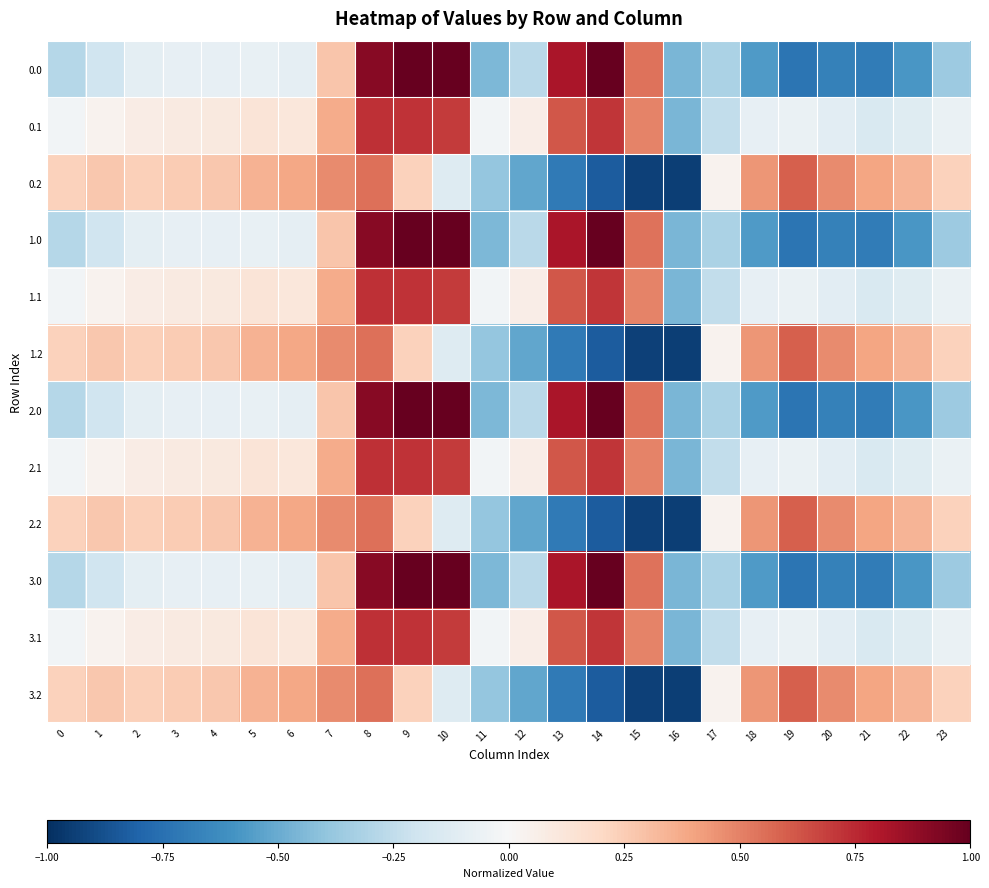

Reading left to right, transcribe all the data shown in this chart.

0.0: 0=-0.3	1=-0.2	2=-0.1	3=-0.1	4=-0.1	5=-0.1	6=-0.1	7=0.3	8=0.9	9=1.0	10=1.0	11=-0.5	12=-0.3	13=0.8	14=1.0	15=0.5	16=-0.5	17=-0.3	18=-0.6	19=-0.7	20=-0.7	21=-0.7	22=-0.6	23=-0.4
0.1: 0=-0.0	1=0.0	2=0.1	3=0.1	4=0.1	5=0.1	6=0.1	7=0.4	8=0.7	9=0.7	10=0.7	11=-0.0	12=0.1	13=0.6	14=0.7	15=0.5	16=-0.5	17=-0.2	18=-0.1	19=-0.1	20=-0.1	21=-0.2	22=-0.1	23=-0.1
0.2: 0=0.2	1=0.3	2=0.2	3=0.3	4=0.3	5=0.3	6=0.4	7=0.5	8=0.5	9=0.2	10=-0.1	11=-0.4	12=-0.5	13=-0.7	14=-0.8	15=-0.9	16=-0.9	17=0.0	18=0.4	19=0.6	20=0.5	21=0.4	22=0.3	23=0.2
1.0: 0=-0.3	1=-0.2	2=-0.1	3=-0.1	4=-0.1	5=-0.1	6=-0.1	7=0.3	8=0.9	9=1.0	10=1.0	11=-0.5	12=-0.3	13=0.8	14=1.0	15=0.5	16=-0.5	17=-0.3	18=-0.6	19=-0.7	20=-0.7	21=-0.7	22=-0.6	23=-0.4
1.1: 0=-0.0	1=0.0	2=0.1	3=0.1	4=0.1	5=0.1	6=0.1	7=0.4	8=0.7	9=0.7	10=0.7	11=-0.0	12=0.1	13=0.6	14=0.7	15=0.5	16=-0.5	17=-0.2	18=-0.1	19=-0.1	20=-0.1	21=-0.2	22=-0.1	23=-0.1
1.2: 0=0.2	1=0.3	2=0.2	3=0.3	4=0.3	5=0.3	6=0.4	7=0.5	8=0.5	9=0.2	10=-0.1	11=-0.4	12=-0.5	13=-0.7	14=-0.8	15=-0.9	16=-0.9	17=0.0	18=0.4	19=0.6	20=0.5	21=0.4	22=0.3	23=0.2
2.0: 0=-0.3	1=-0.2	2=-0.1	3=-0.1	4=-0.1	5=-0.1	6=-0.1	7=0.3	8=0.9	9=1.0	10=1.0	11=-0.5	12=-0.3	13=0.8	14=1.0	15=0.5	16=-0.5	17=-0.3	18=-0.6	19=-0.7	20=-0.7	21=-0.7	22=-0.6	23=-0.4
2.1: 0=-0.0	1=0.0	2=0.1	3=0.1	4=0.1	5=0.1	6=0.1	7=0.4	8=0.7	9=0.7	10=0.7	11=-0.0	12=0.1	13=0.6	14=0.7	15=0.5	16=-0.5	17=-0.2	18=-0.1	19=-0.1	20=-0.1	21=-0.2	22=-0.1	23=-0.1
2.2: 0=0.2	1=0.3	2=0.2	3=0.3	4=0.3	5=0.3	6=0.4	7=0.5	8=0.5	9=0.2	10=-0.1	11=-0.4	12=-0.5	13=-0.7	14=-0.8	15=-0.9	16=-0.9	17=0.0	18=0.4	19=0.6	20=0.5	21=0.4	22=0.3	23=0.2
3.0: 0=-0.3	1=-0.2	2=-0.1	3=-0.1	4=-0.1	5=-0.1	6=-0.1	7=0.3	8=0.9	9=1.0	10=1.0	11=-0.5	12=-0.3	13=0.8	14=1.0	15=0.5	16=-0.5	17=-0.3	18=-0.6	19=-0.7	20=-0.7	21=-0.7	22=-0.6	23=-0.4
3.1: 0=-0.0	1=0.0	2=0.1	3=0.1	4=0.1	5=0.1	6=0.1	7=0.4	8=0.7	9=0.7	10=0.7	11=-0.0	12=0.1	13=0.6	14=0.7	15=0.5	16=-0.5	17=-0.2	18=-0.1	19=-0.1	20=-0.1	21=-0.2	22=-0.1	23=-0.1
3.2: 0=0.2	1=0.3	2=0.2	3=0.3	4=0.3	5=0.3	6=0.4	7=0.5	8=0.5	9=0.2	10=-0.1	11=-0.4	12=-0.5	13=-0.7	14=-0.8	15=-0.9	16=-0.9	17=0.0	18=0.4	19=0.6	20=0.5	21=0.4	22=0.3	23=0.2